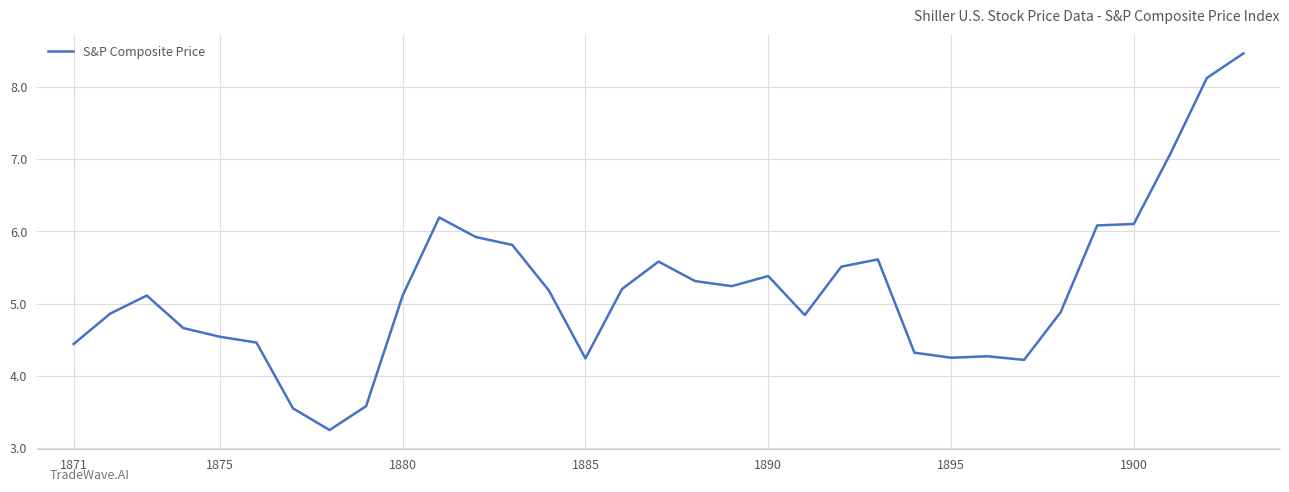

What is the difference between the values at 1880 and 1871?

0.7